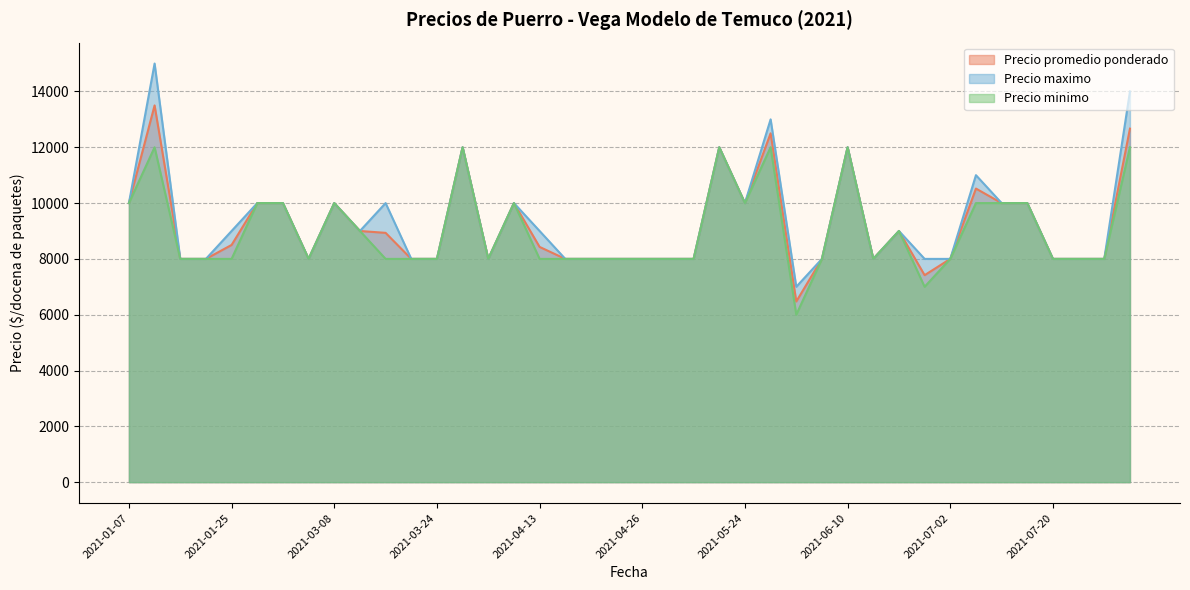

True or false: Precio promedio ponderado and Precio minimo intersect in this chart.

False